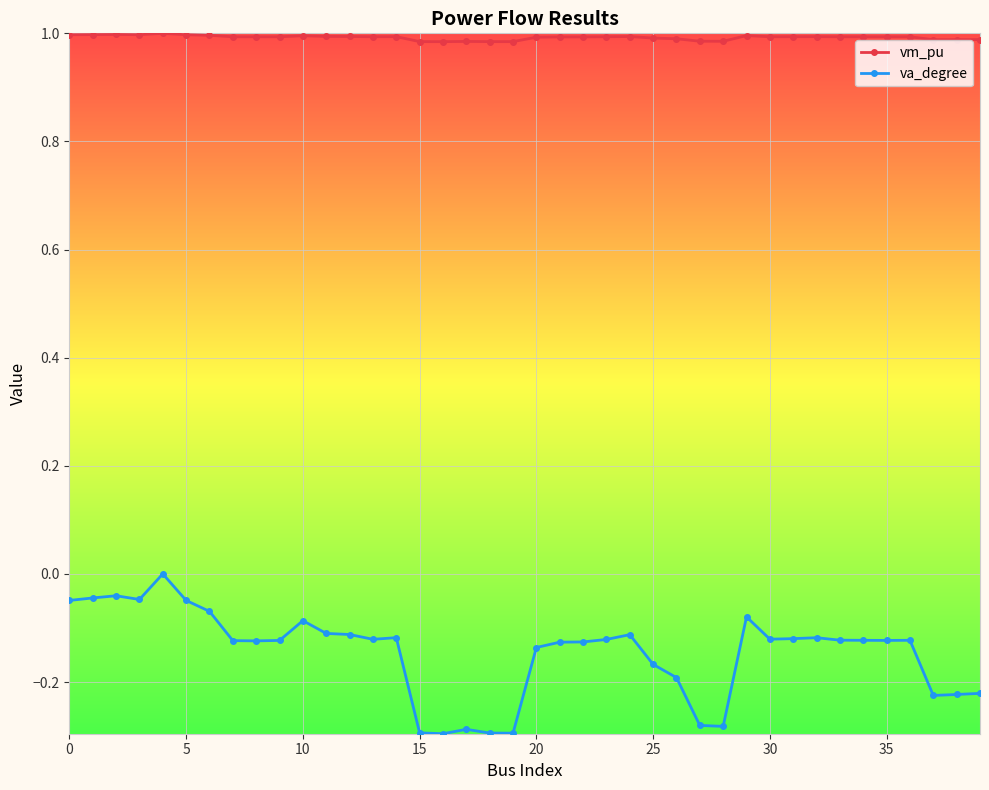

List the series in order of their overall mean, lowest first.

va_degree, vm_pu